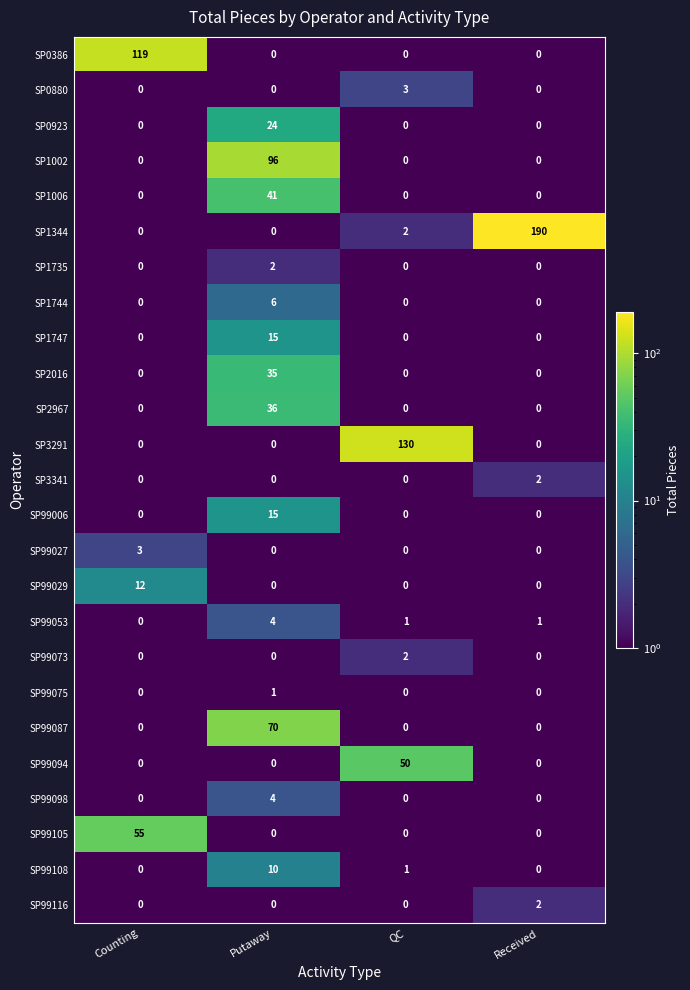

At which category does the chart reach its peak across all series?

Received